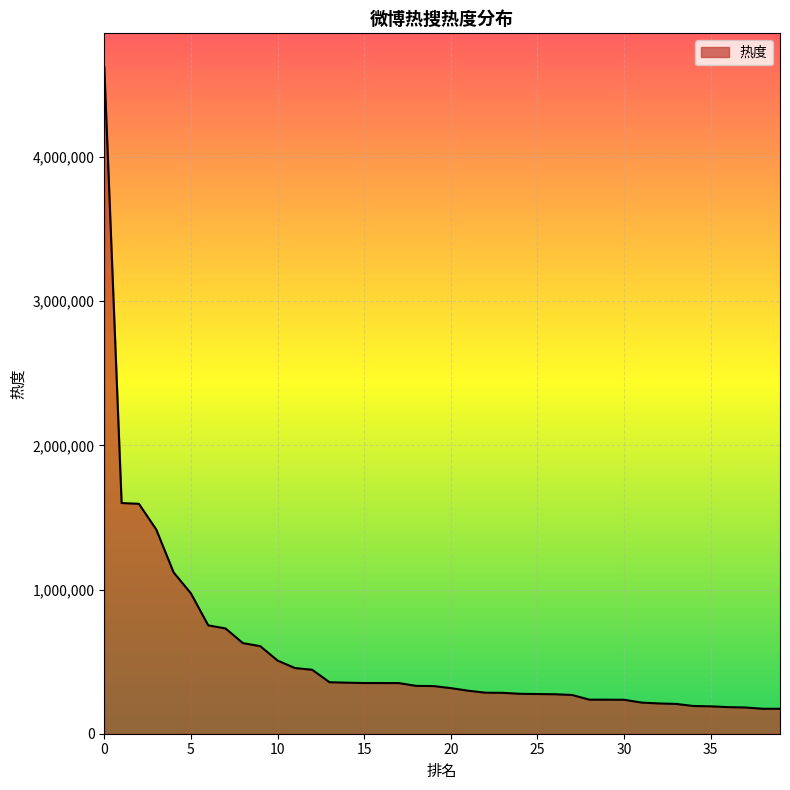

What is the difference between the maximum and minimum values?

4454548